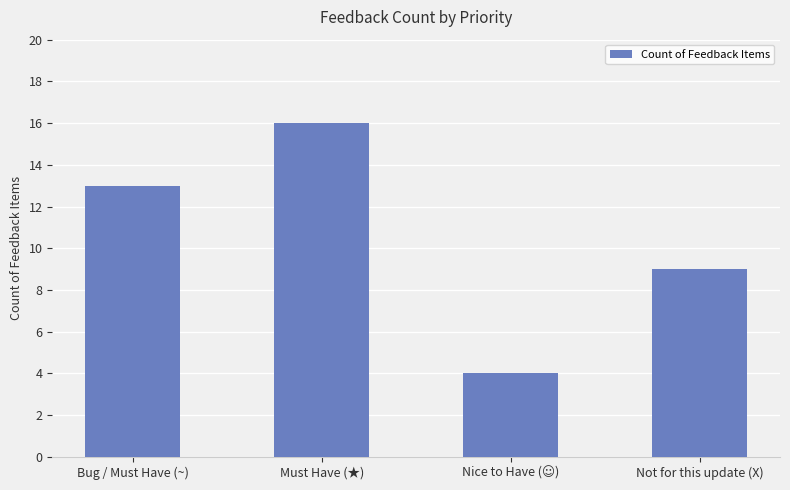

The chart shows a value of 2 at Not for this update (X). True or false?

False